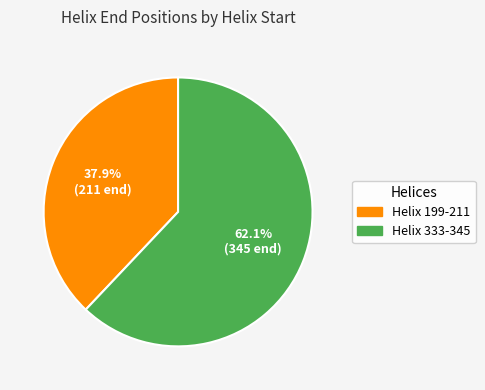

Which has a higher value, Helix 333-345 or Helix 199-211?

Helix 333-345